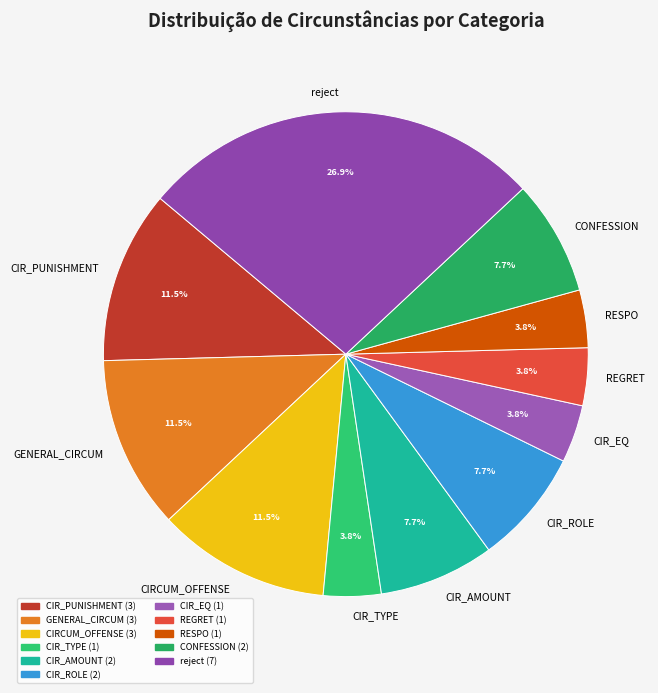

What percentage do CIR_AMOUNT and CIR_EQ together represent?

11.5%